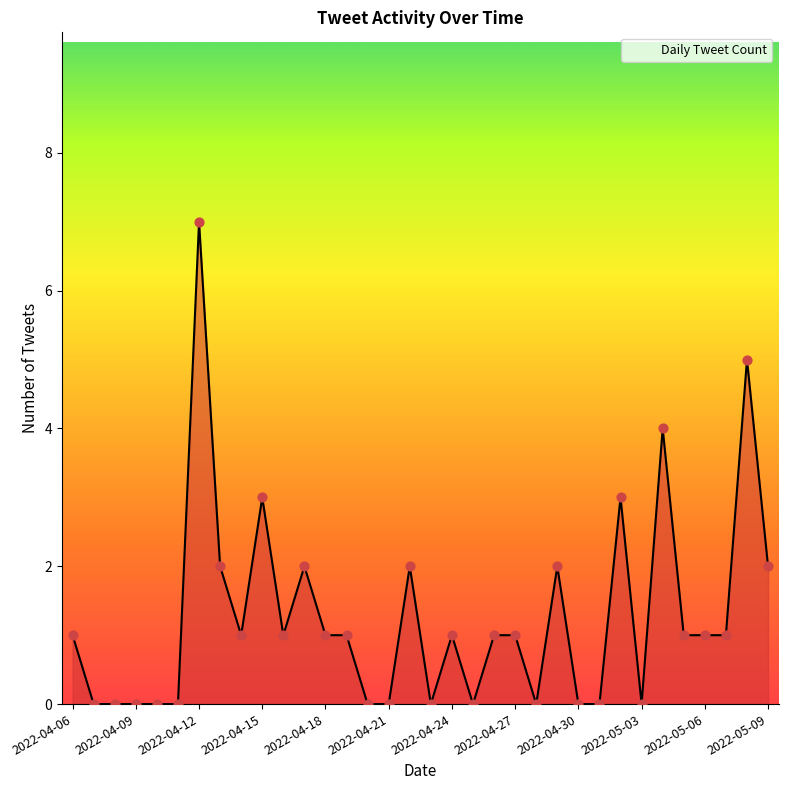

What is the greatest value displayed?

7